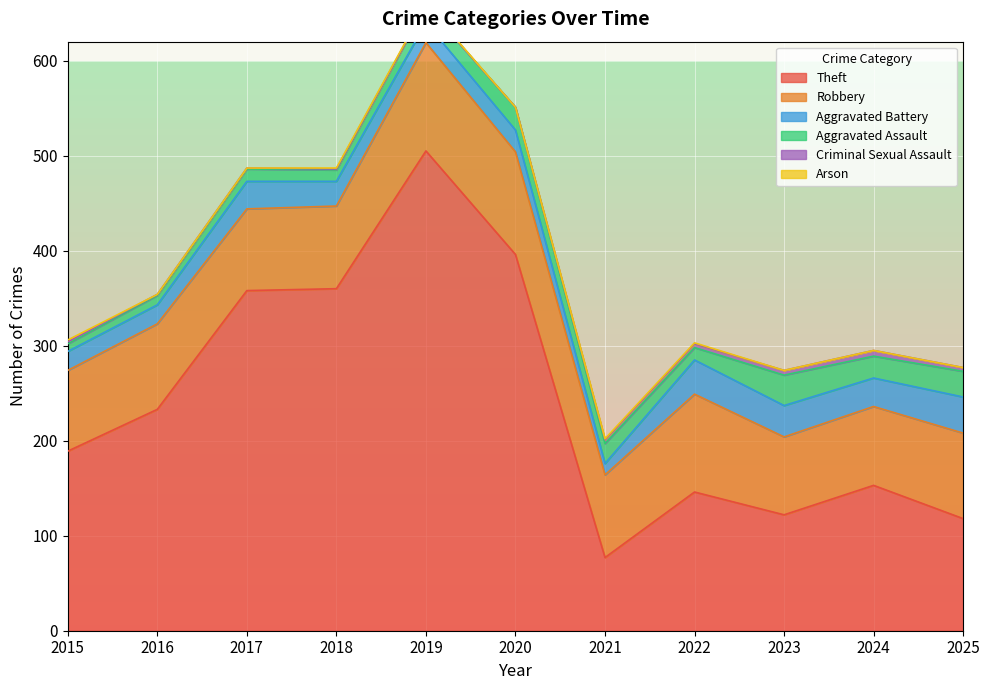

The Robbery series shows 90 at 2025. True or false?

True